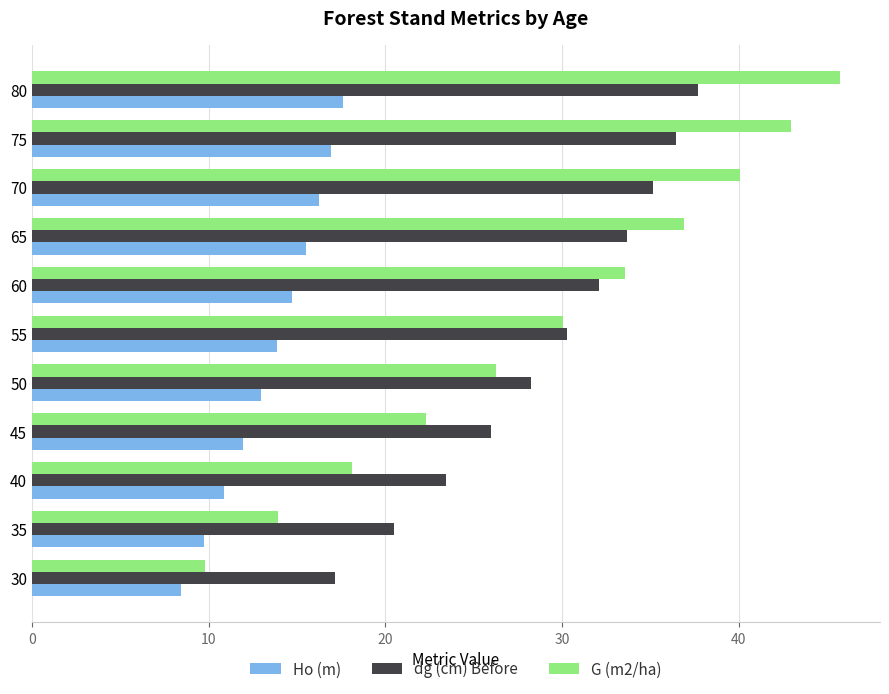

True or false: Ho (m) has a value of 23.6 at 80.

False